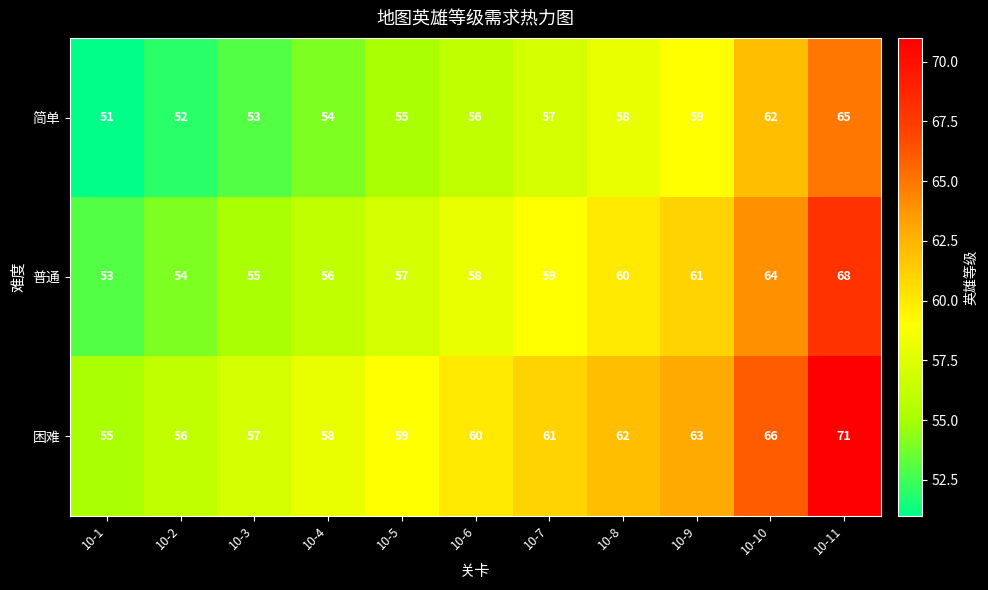

What is the sum of all 普通 values?

645